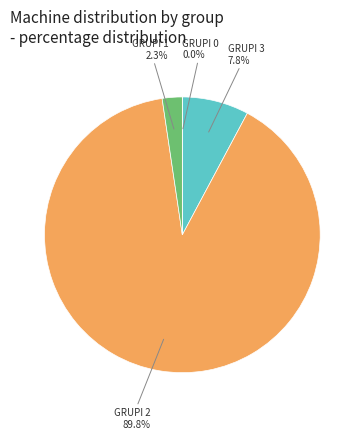

Between GRUPI 1 and GRUPI 2, which is larger?

GRUPI 2